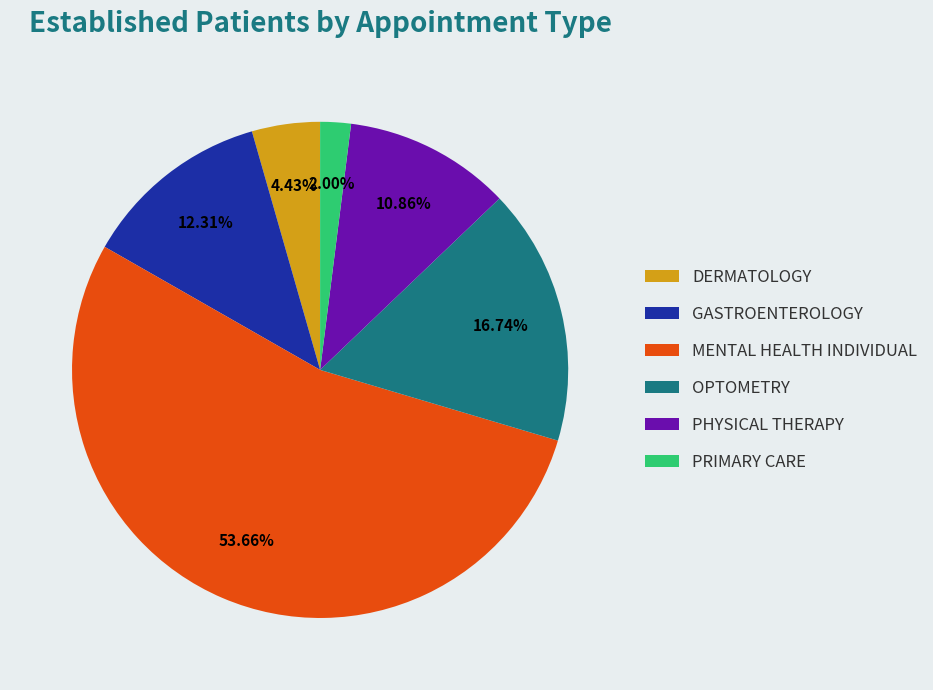

Count the number of slices in the pie.

6